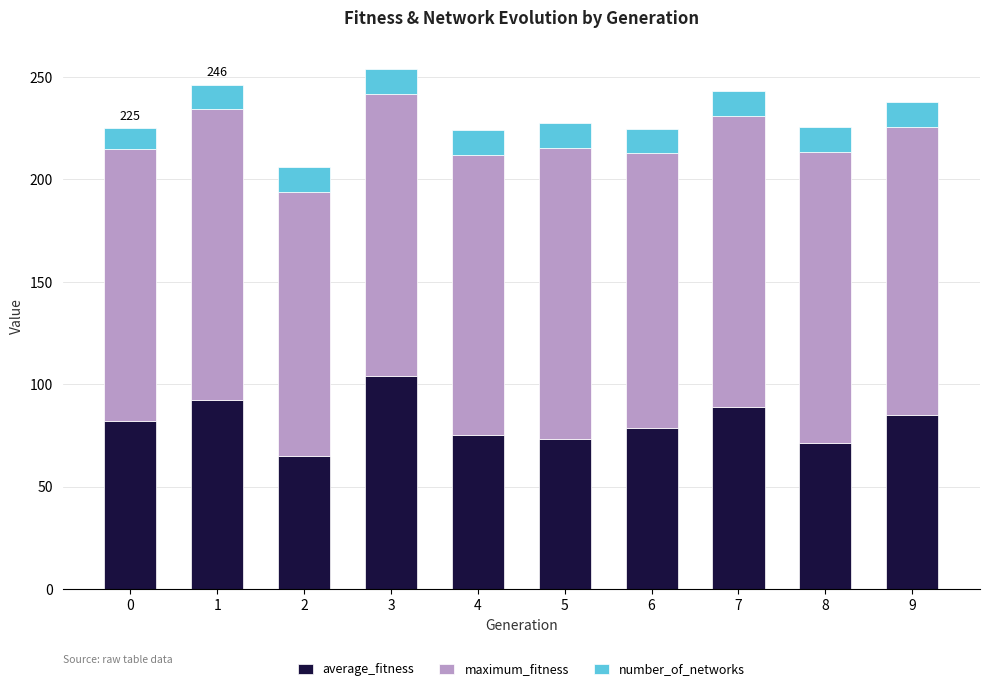

How many bars are there in total?

10